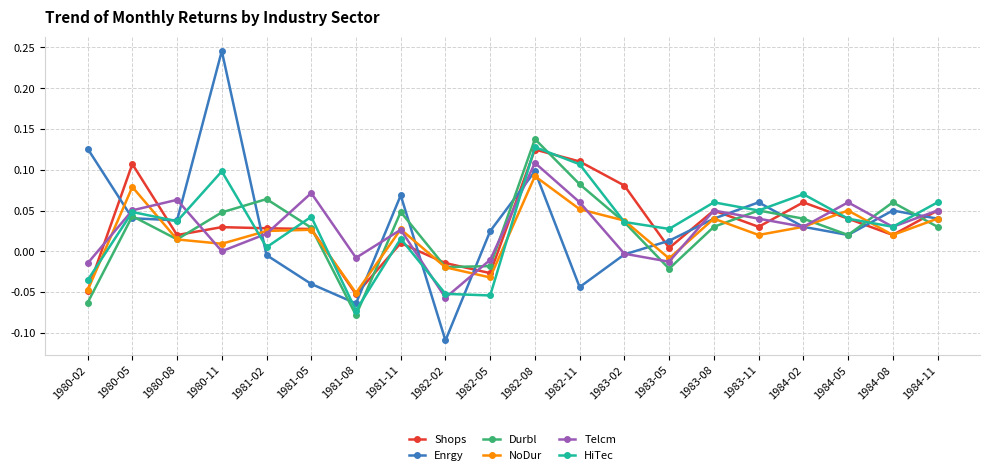

Is it true that Telcm equals 0.0 at 1984-08?

True